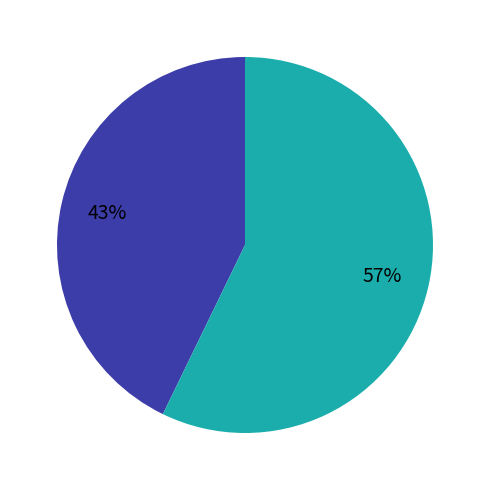

To the nearest percent, what is the average slice percentage?

50%